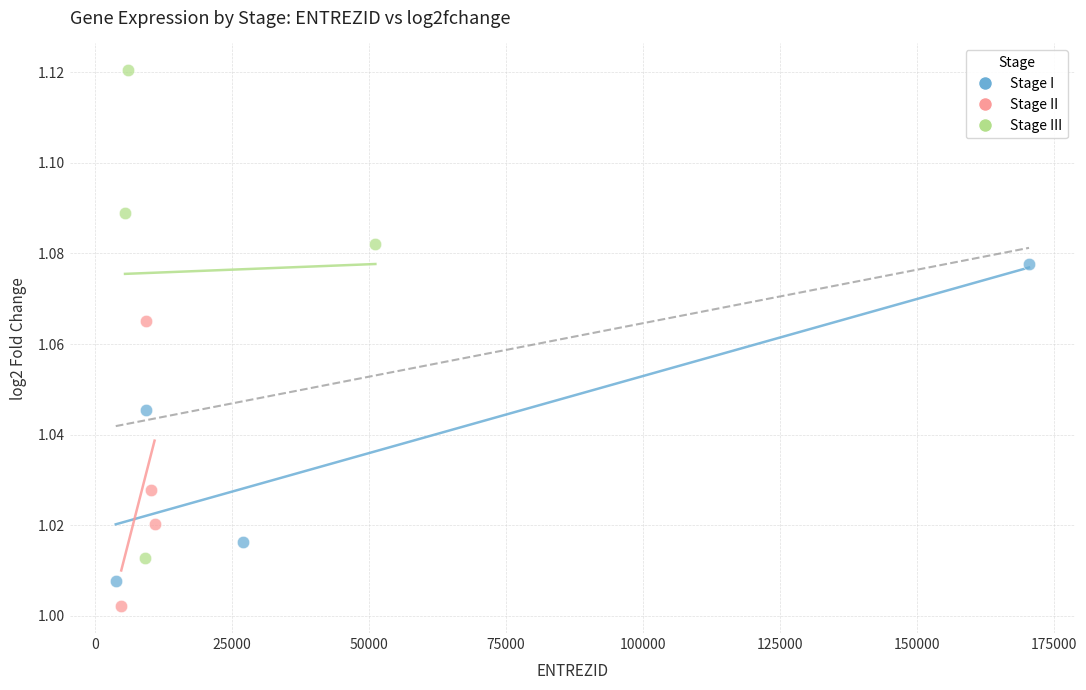

Which series contains the highest Y value?

Stage III